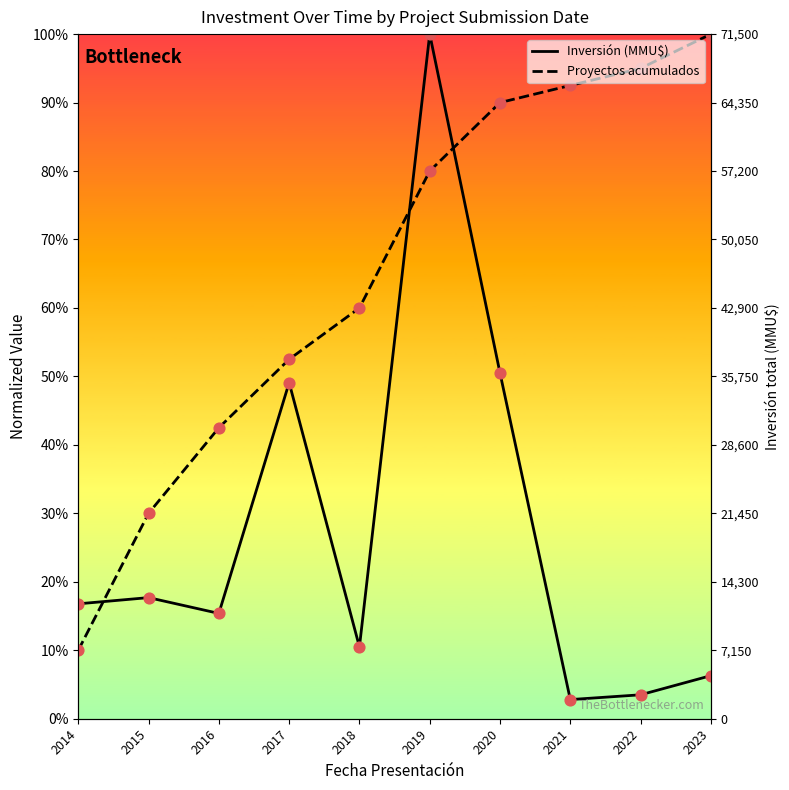

Which series contains the lowest Y value?

Inversión (MMU$)